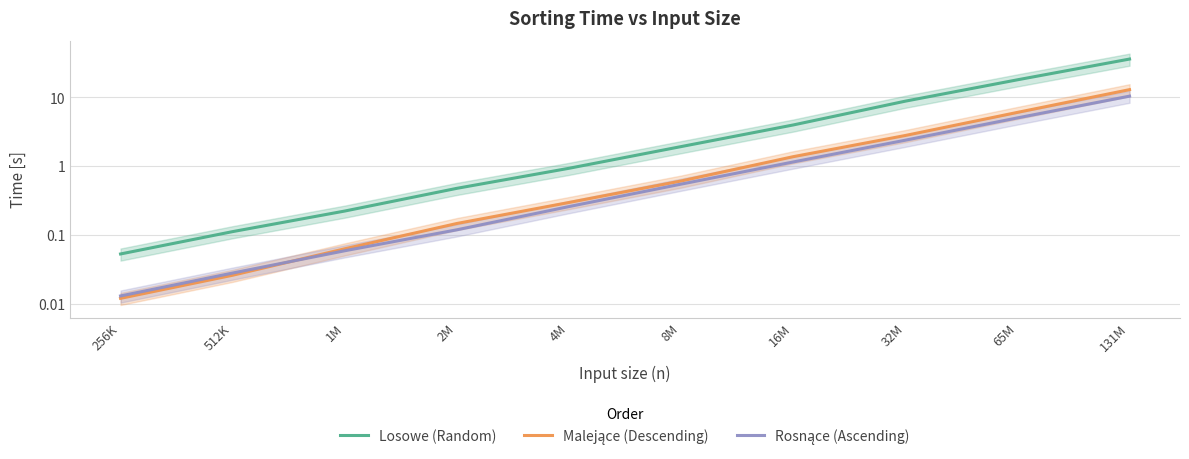

True or false: Malejące (Descending) and Losowe (Random) cross at least once.

False